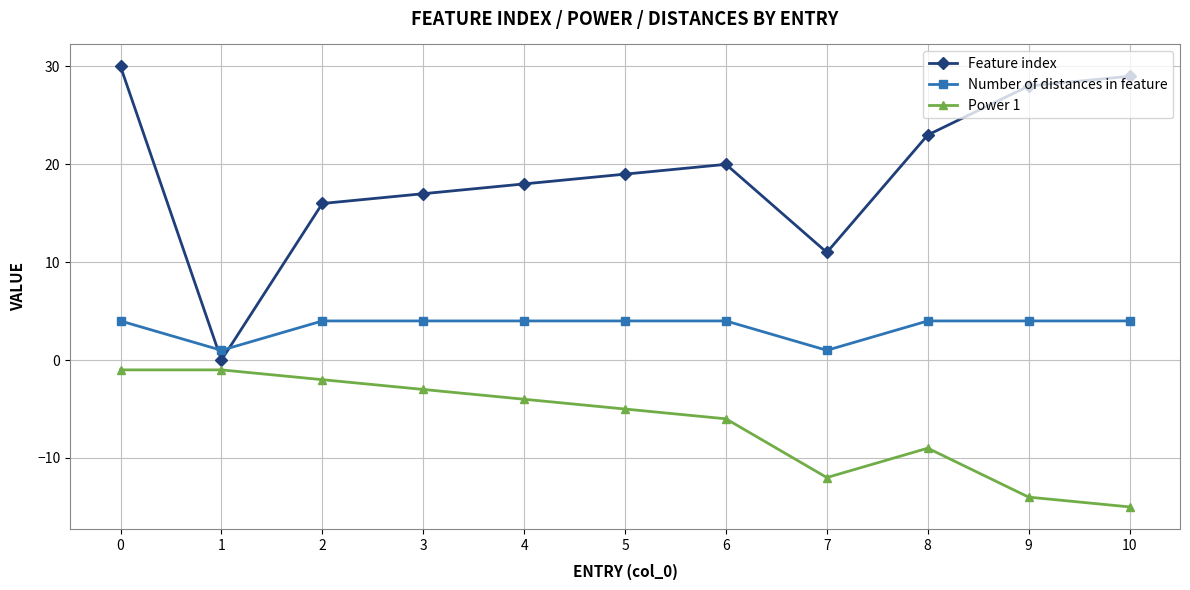

At 10, list the series in order from largest to smallest.

Feature index, Number of distances in feature, Power 1